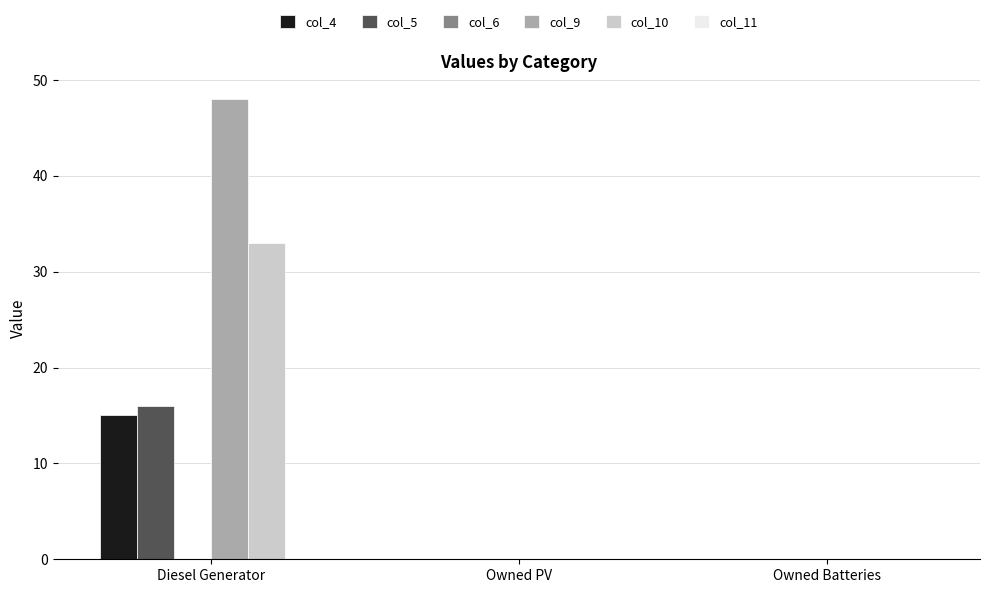

At which category is the sum across all series the highest?

Diesel Generator